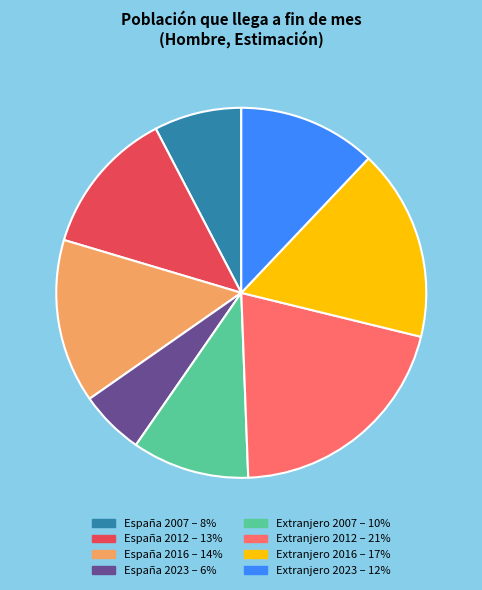

True or false: Extranjero 2016 accounts for 9% of the total.

False